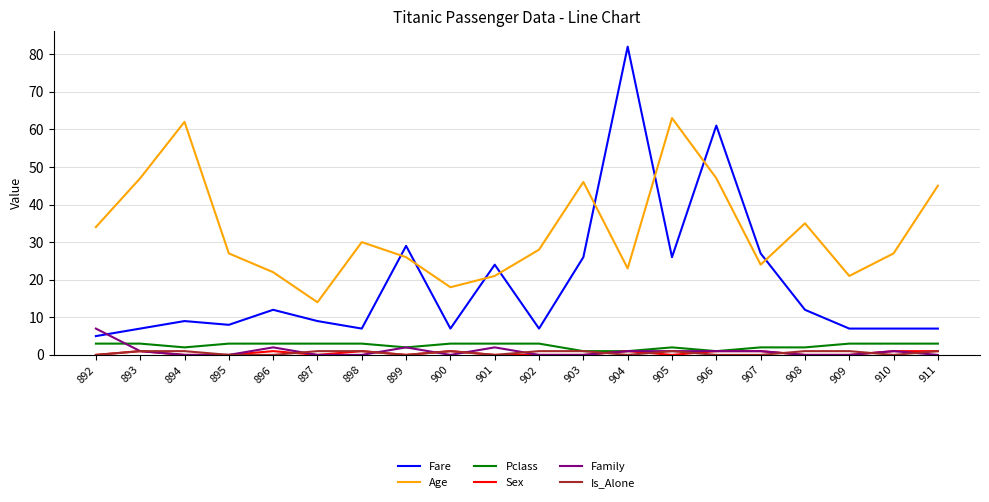

The value of Pclass at 898 is 3. True or false?

True